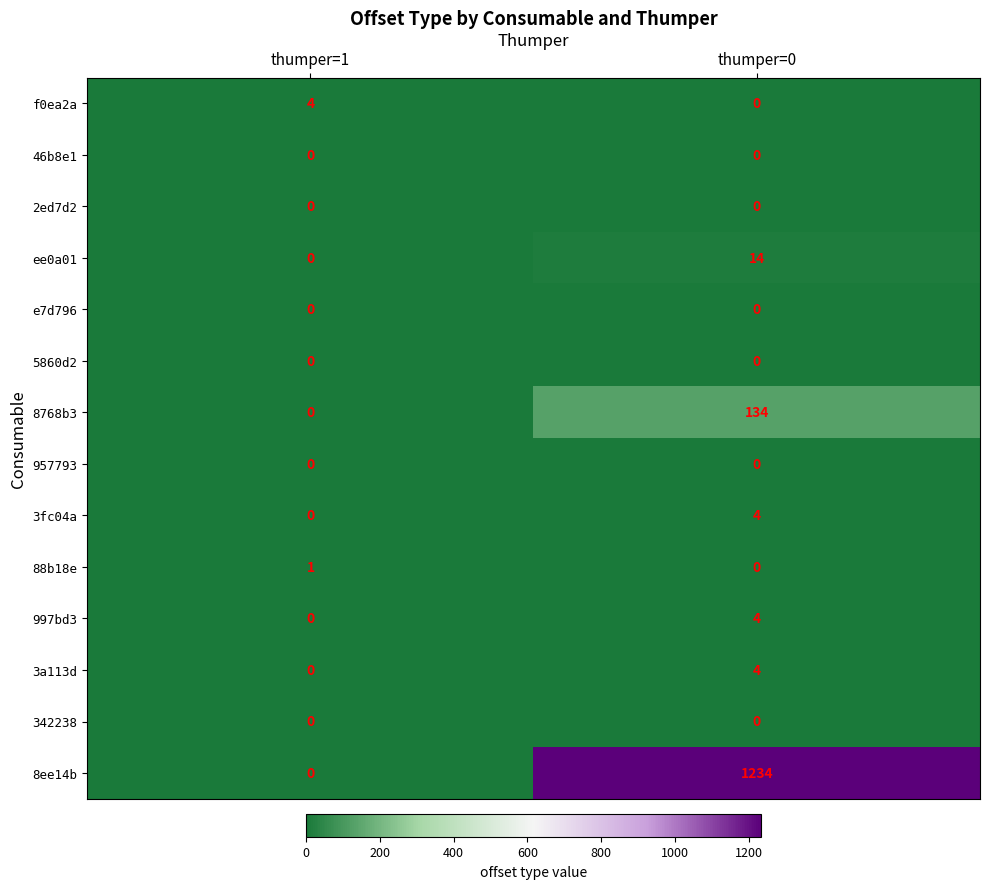

Reading left to right, extract all data points from this chart.

f0ea2a: thumper=1=4	thumper=0=0
46b8e1: thumper=1=0	thumper=0=0
2ed7d2: thumper=1=0	thumper=0=0
ee0a01: thumper=1=0	thumper=0=14
e7d796: thumper=1=0	thumper=0=0
5860d2: thumper=1=0	thumper=0=0
8768b3: thumper=1=0	thumper=0=134
957793: thumper=1=0	thumper=0=0
3fc04a: thumper=1=0	thumper=0=4
88b18e: thumper=1=1	thumper=0=0
997bd3: thumper=1=0	thumper=0=4
3a113d: thumper=1=0	thumper=0=4
342238: thumper=1=0	thumper=0=0
8ee14b: thumper=1=0	thumper=0=1234